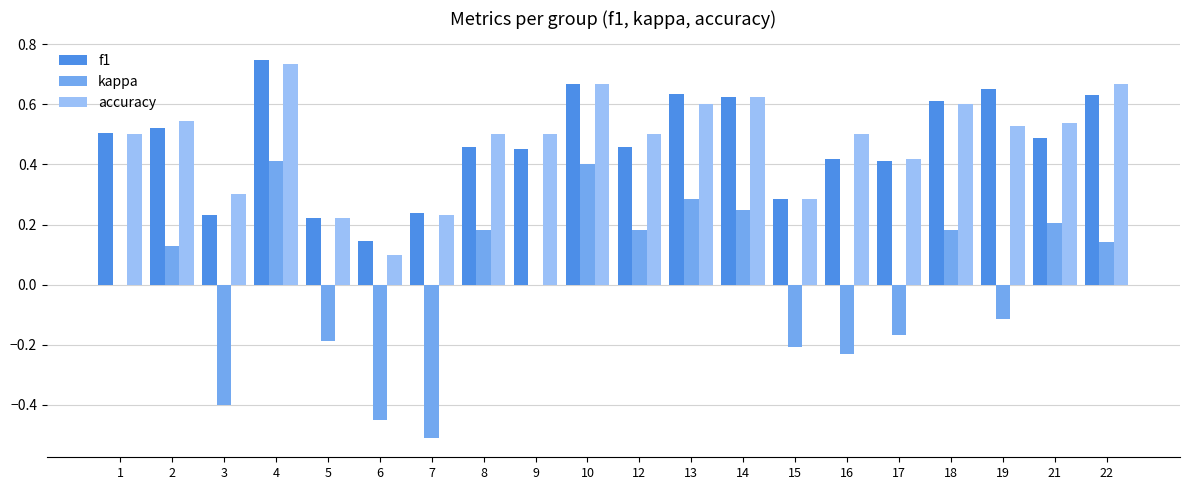

How many groups of bars are there?

20